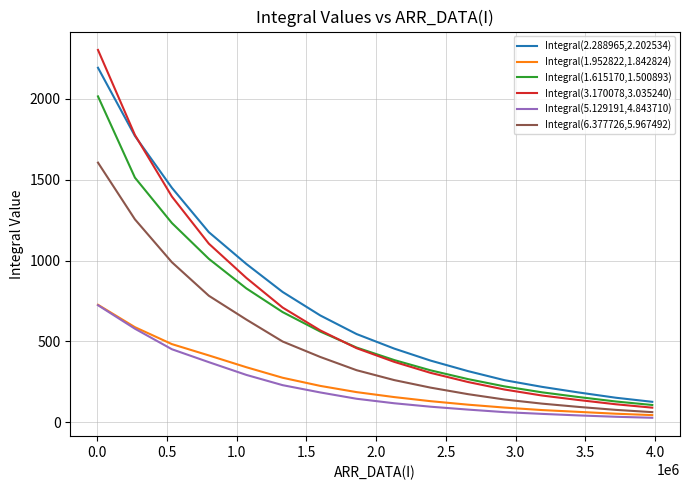

What is the greatest value displayed?

2303.2